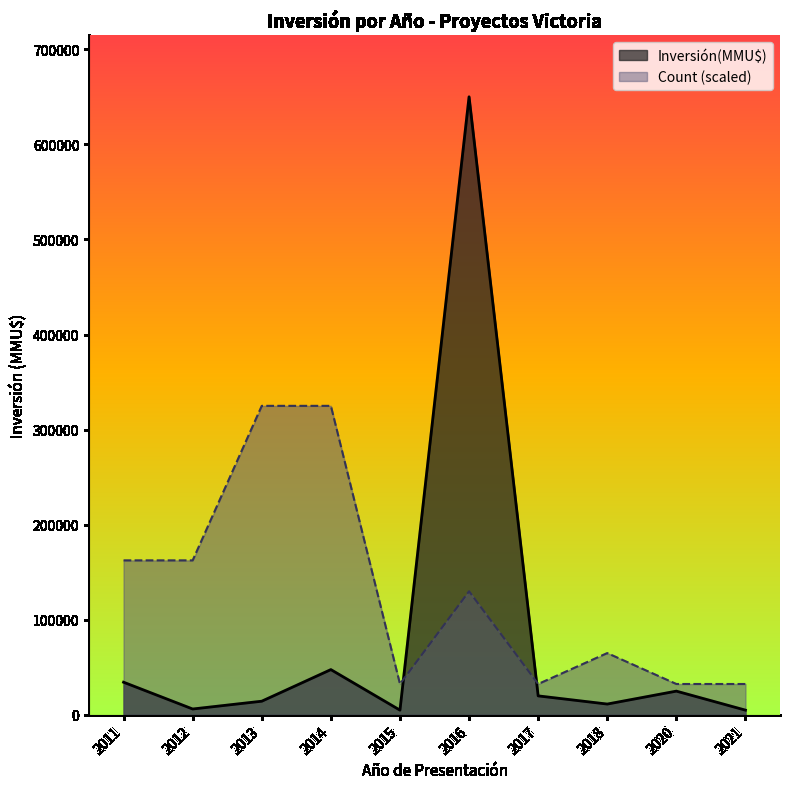

Is the value of Count (scaled) at 2016 greater than the value of Inversión(MMU$) at 2016?

No